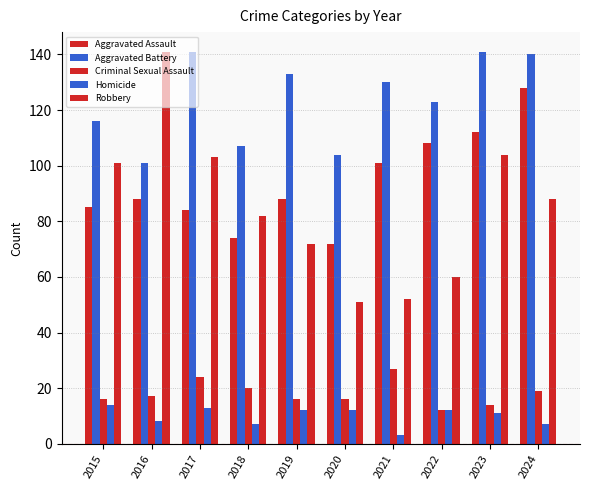

How many bars are there in total?

50